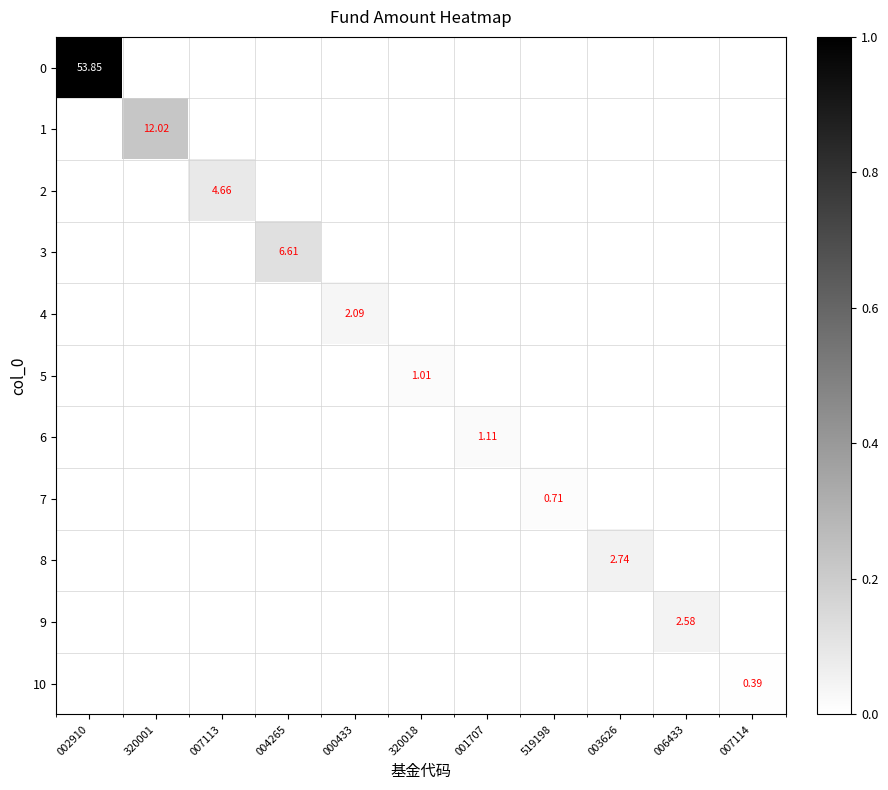

At 320018, list the series in order from smallest to largest.

0, 1, 2, 3, 4, 6, 7, 8, 9, 10, 5